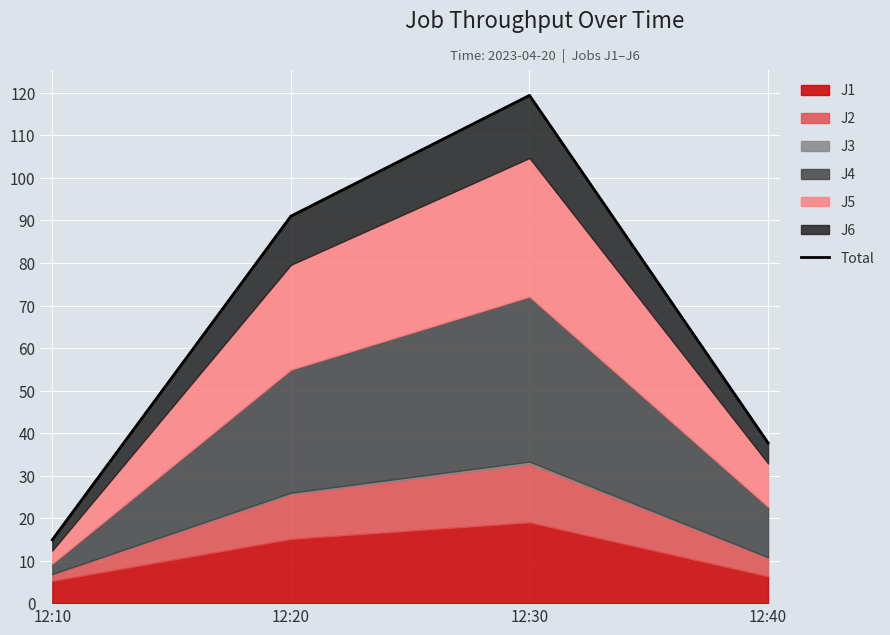

At which label is the value closest to 67?

12:20